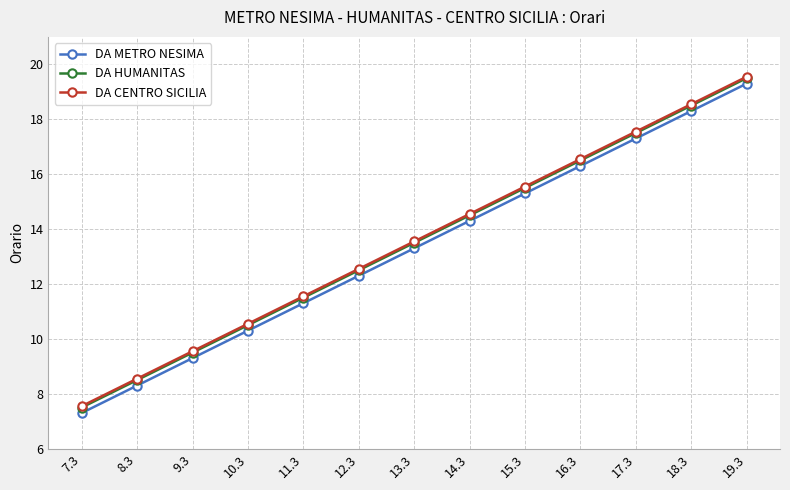

What are all the series names shown in the legend?

DA METRO NESIMA, DA HUMANITAS, DA CENTRO SICILIA